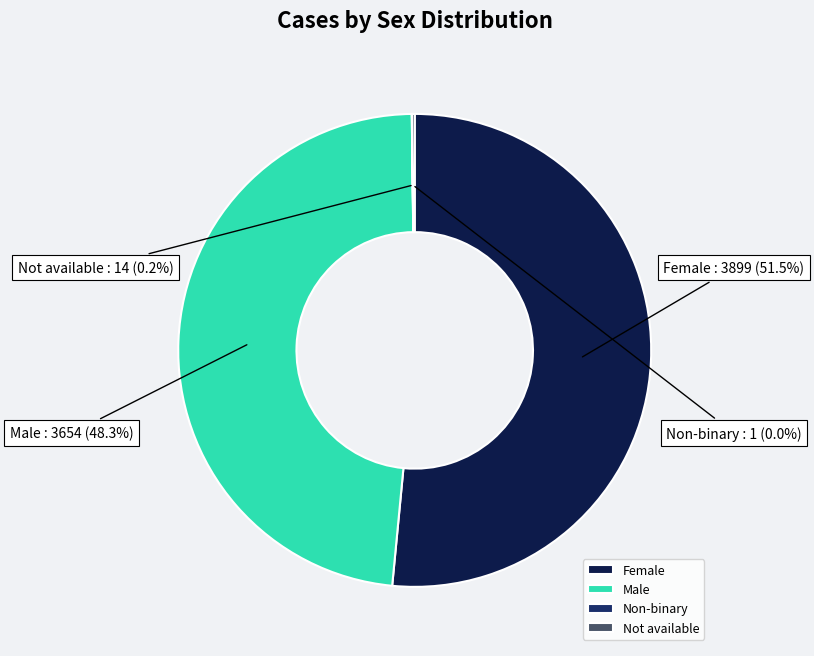

What is the total percentage of Female and Male?

99.8%